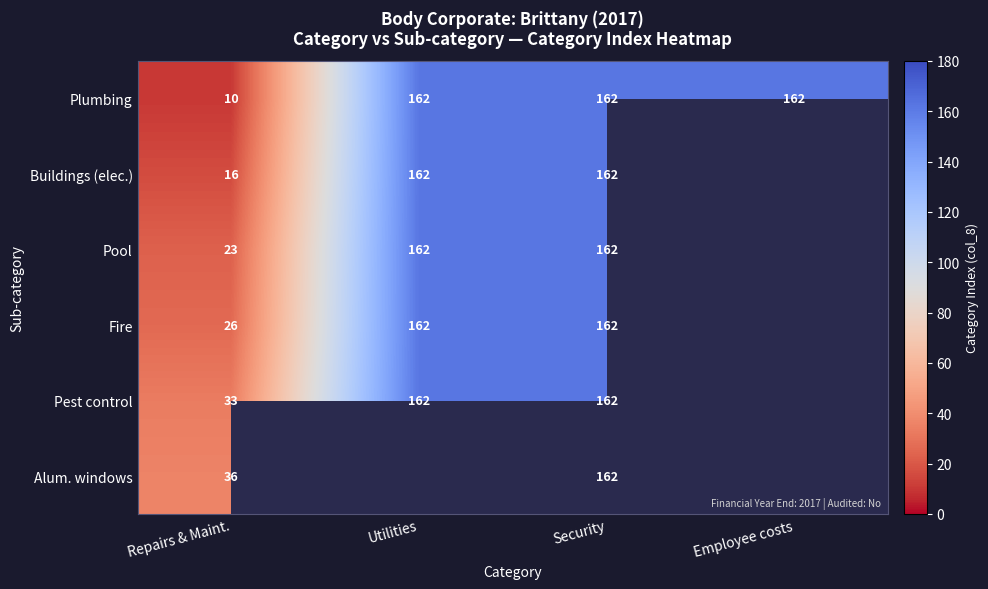

Is it true that Pool equals 40.3 at Repairs & Maint.?

False